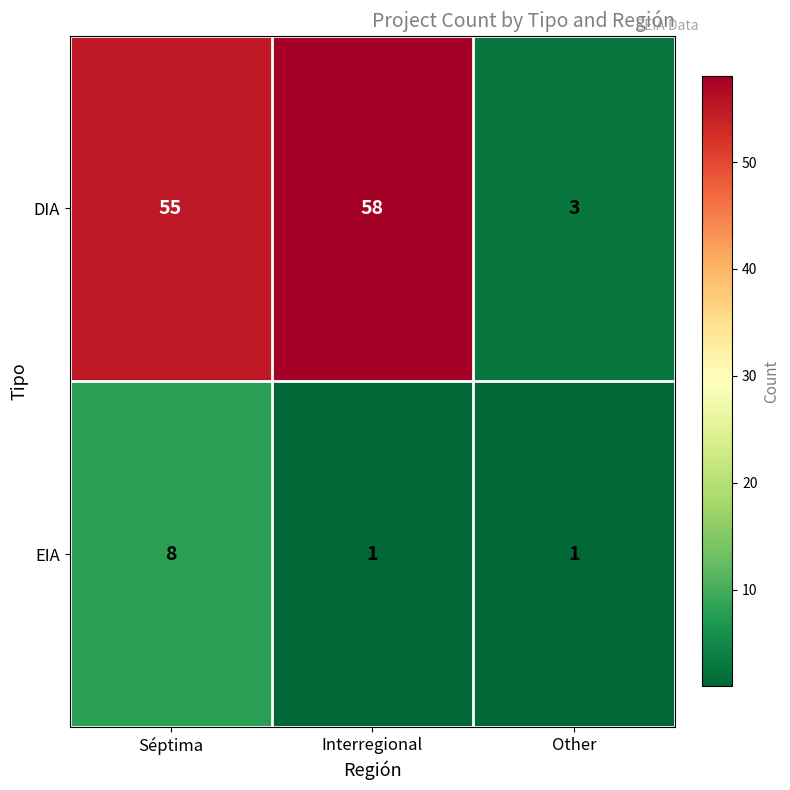

What is the highest value of the EIA series?

8